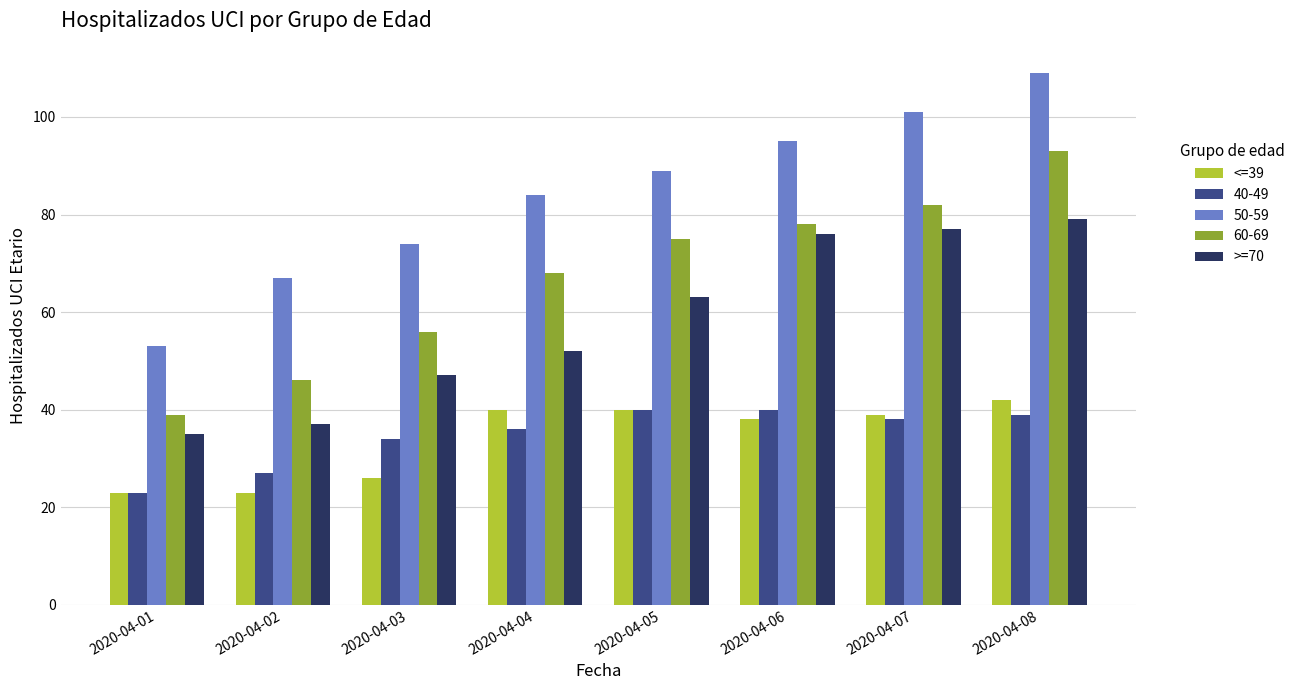

The >=70 series shows 77 at 2020-04-07. True or false?

True